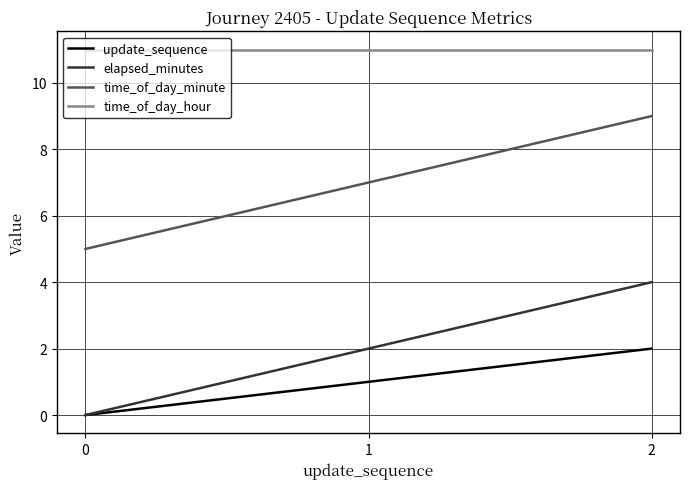

What is the maximum value for time_of_day_hour?

11